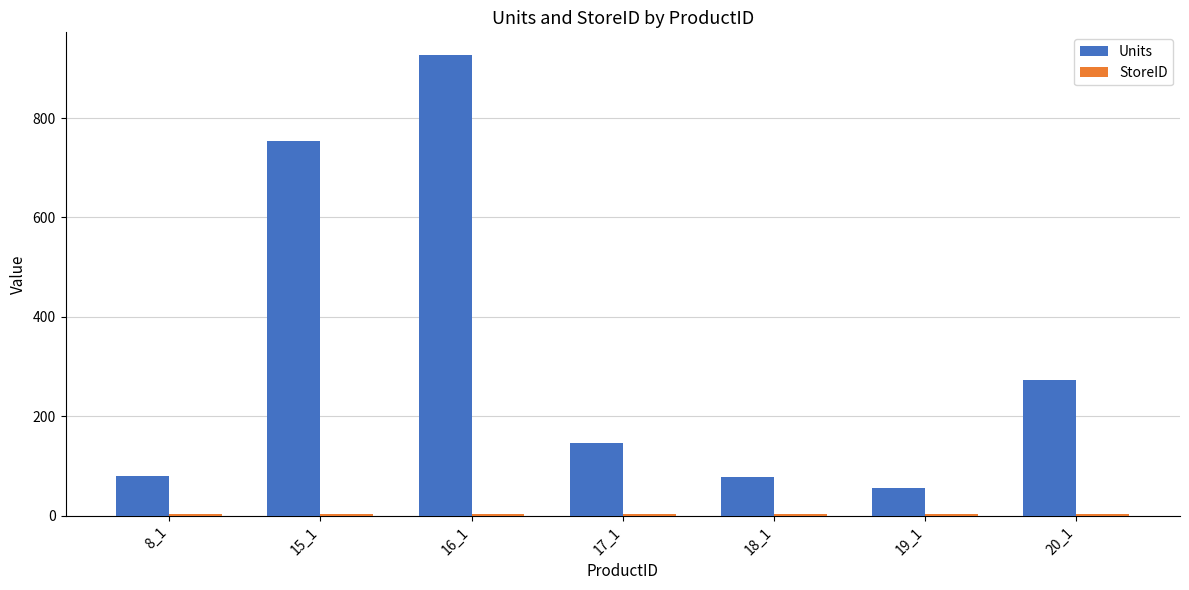

How many bars are there in total?

14